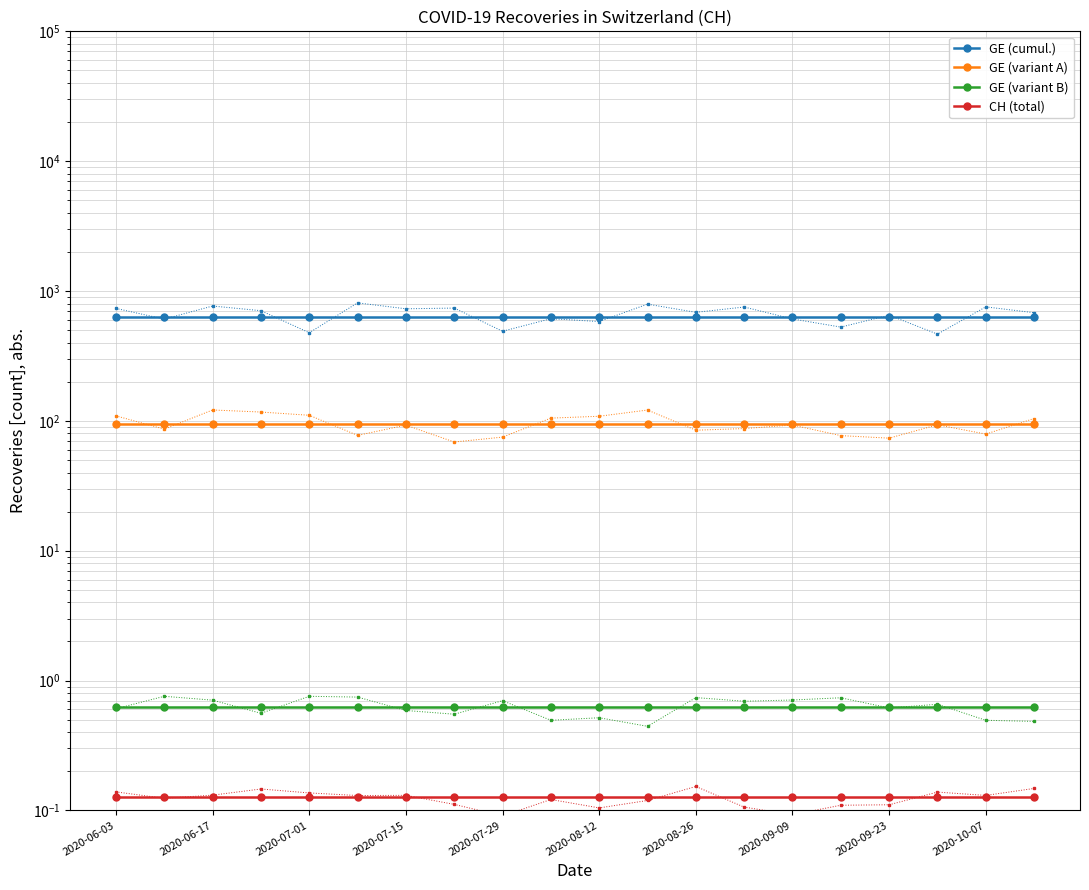

Reading left to right, extract all data points from this chart.

GE (cumul.): 631.0	631.0	631.0	631.0	631.0	631.0	631.0	631.0	631.0	631.0	631.0	631.0	631.0	631.0	631.0	631.0	631.0	631.0	631.0	631.0
GE (variant A): 94.6	94.6	94.6	94.6	94.6	94.6	94.6	94.6	94.6	94.6	94.6	94.6	94.6	94.6	94.6	94.6	94.6	94.6	94.6	94.6
GE (variant B): 0.6	0.6	0.6	0.6	0.6	0.6	0.6	0.6	0.6	0.6	0.6	0.6	0.6	0.6	0.6	0.6	0.6	0.6	0.6	0.6
CH (total): 0.1	0.1	0.1	0.1	0.1	0.1	0.1	0.1	0.1	0.1	0.1	0.1	0.1	0.1	0.1	0.1	0.1	0.1	0.1	0.1